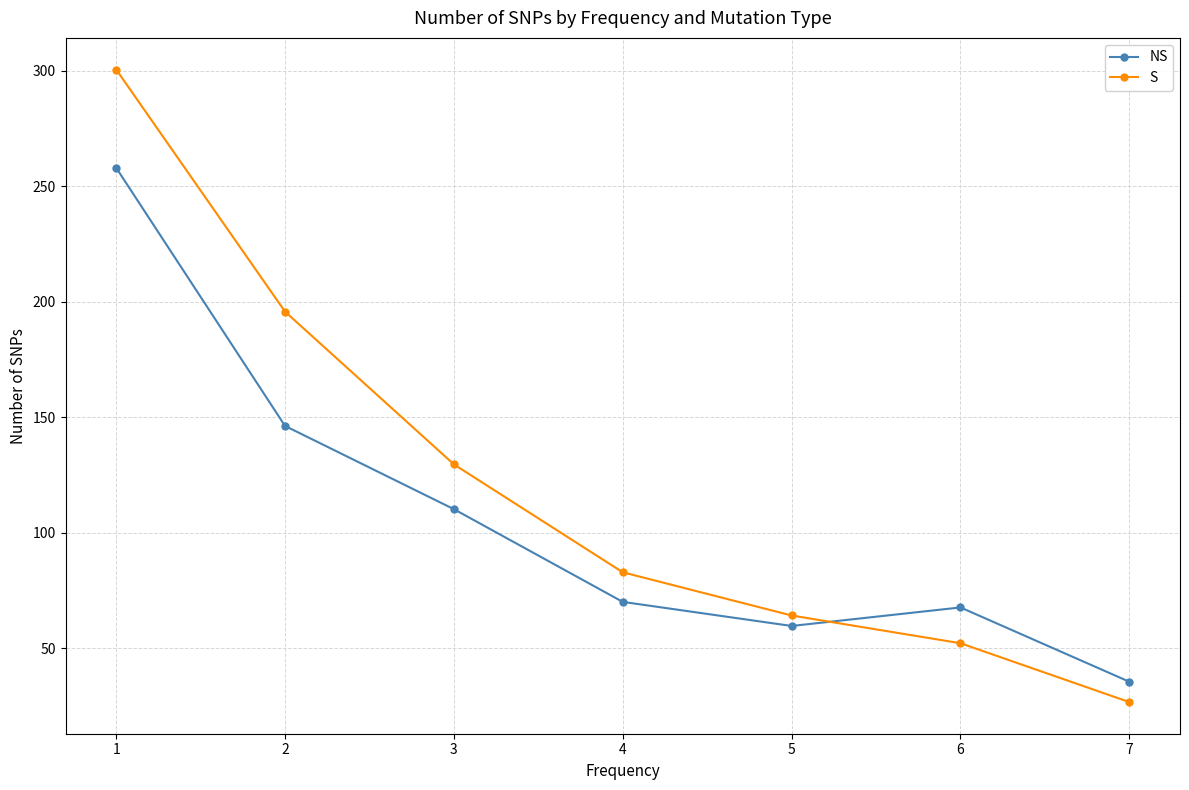

What is the total value across all series at 6?

120.0